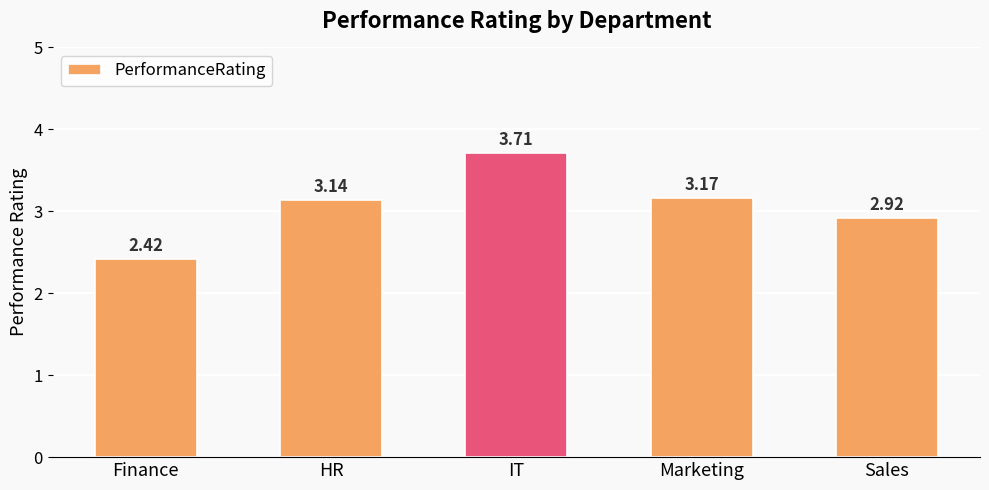

The chart shows a value of 3.7 at IT. True or false?

True